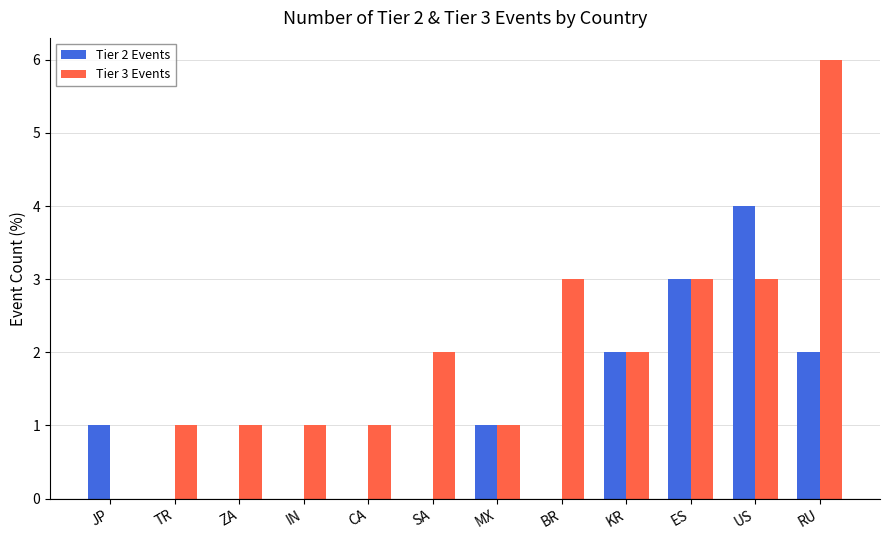

What are all the series names shown in the legend?

Tier 2 Events, Tier 3 Events